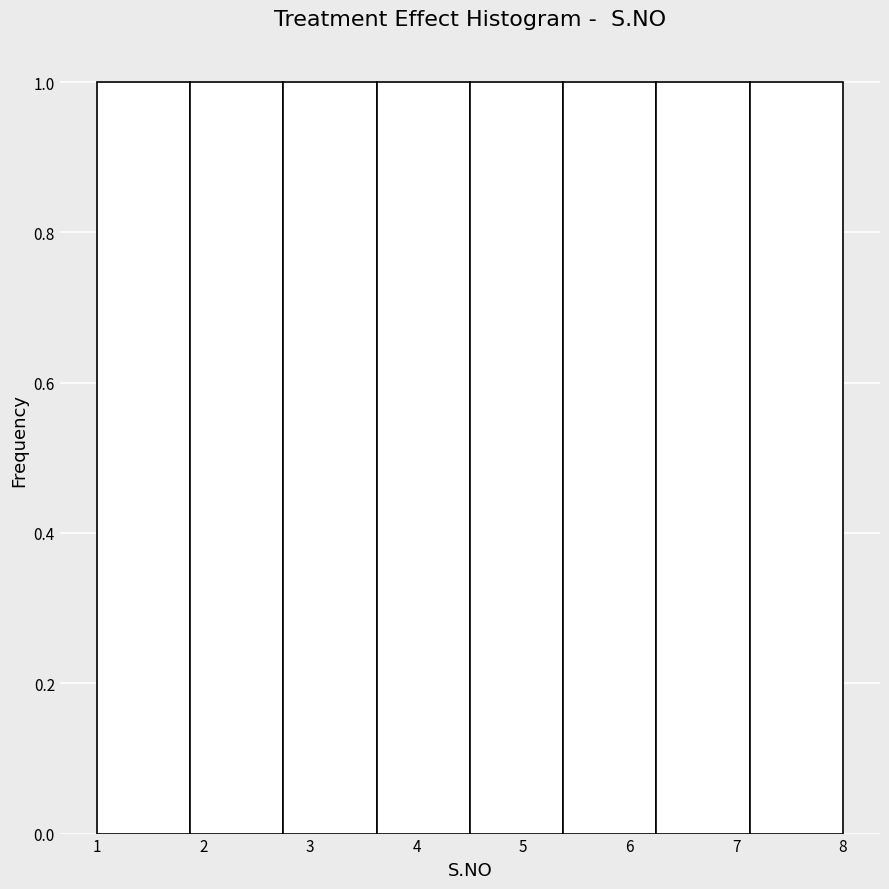

How tall is the bar that spans 5.4 to 6.3 on the x-axis? Neither the bar edges nor the heights are printed on the chart, so give them approximately, as read against the axes.

1